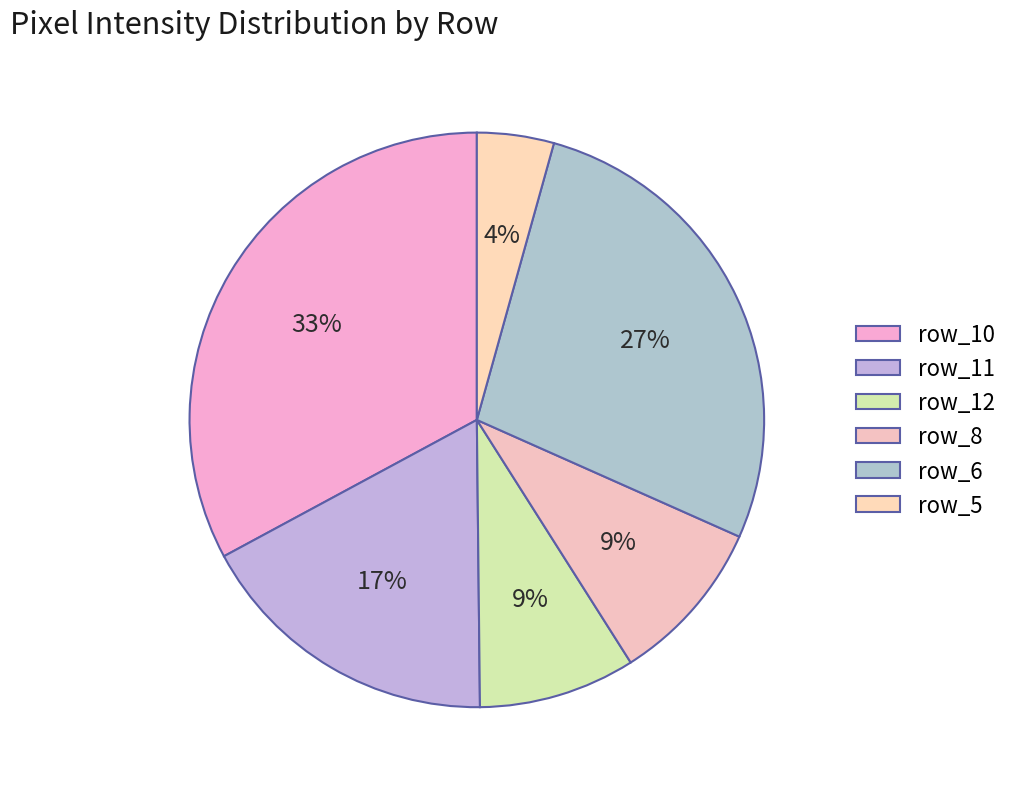

Is it true that row_5 is 15% of the pie?

False